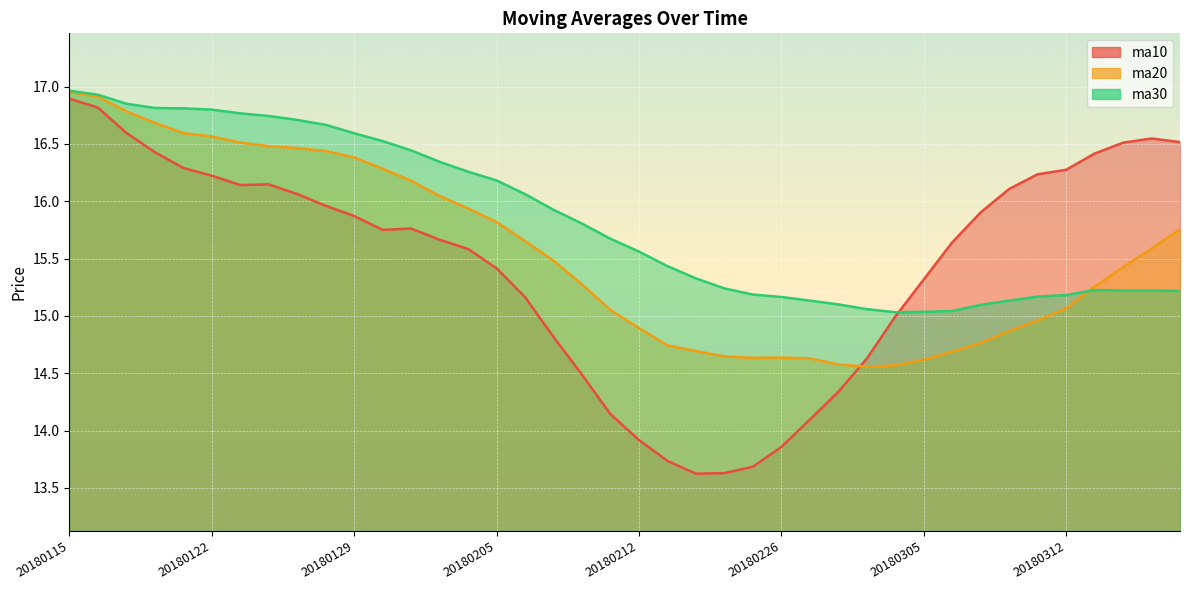

After their last crossing, which series has the higher values: ma30 or ma10?

ma10